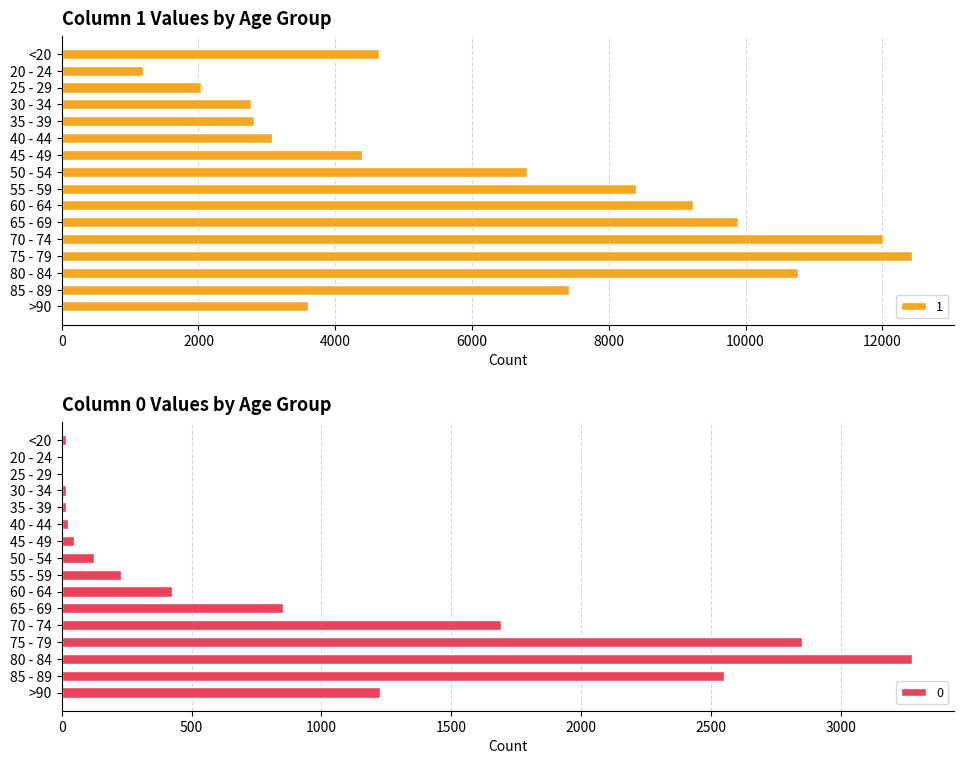

Is the value of 0 at 25 - 29 greater than the value of 1 at 80 - 84?

No